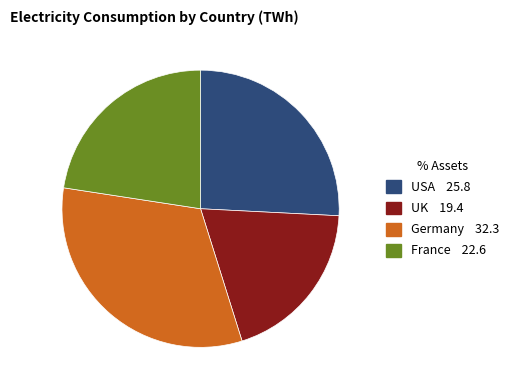

Combined, do USA and Germany account for over 50%?

Yes